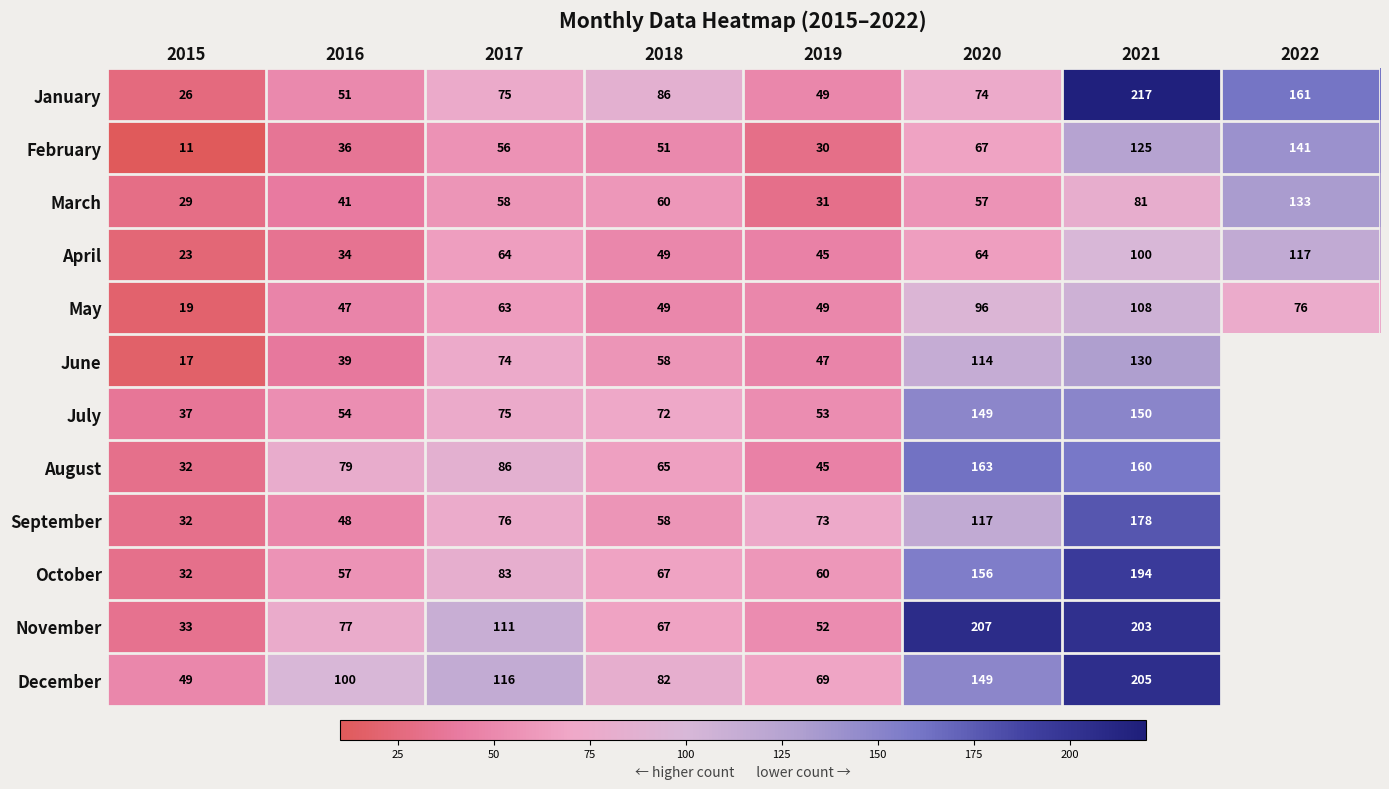

At how many categories does at least one series exceed 144?

3